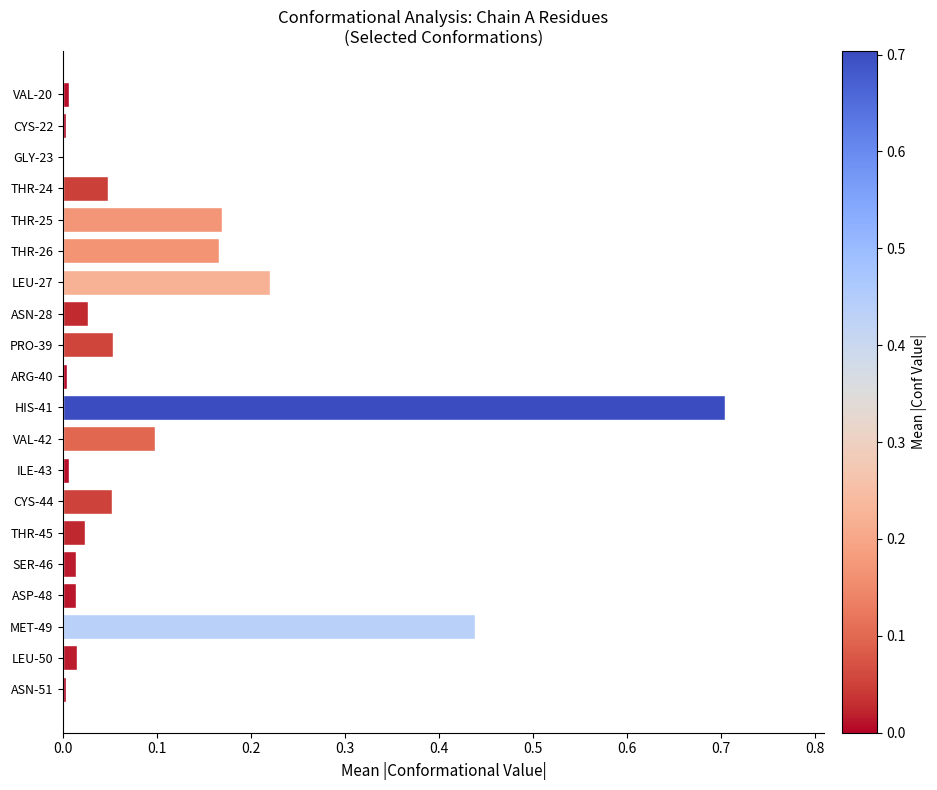

What is the change in value from THR-24 to THR-25?

+0.1